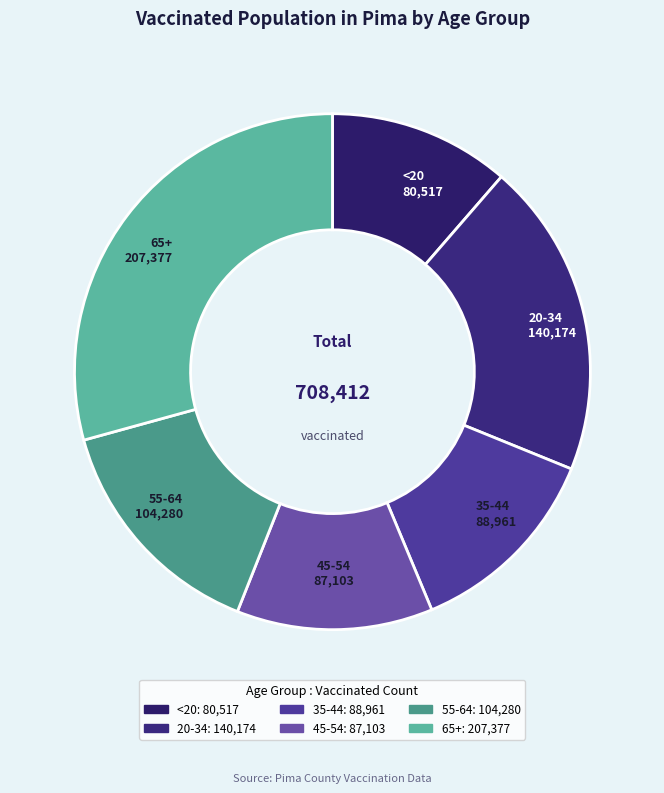

Is the sum of 55-64 and <20 greater than half?

No